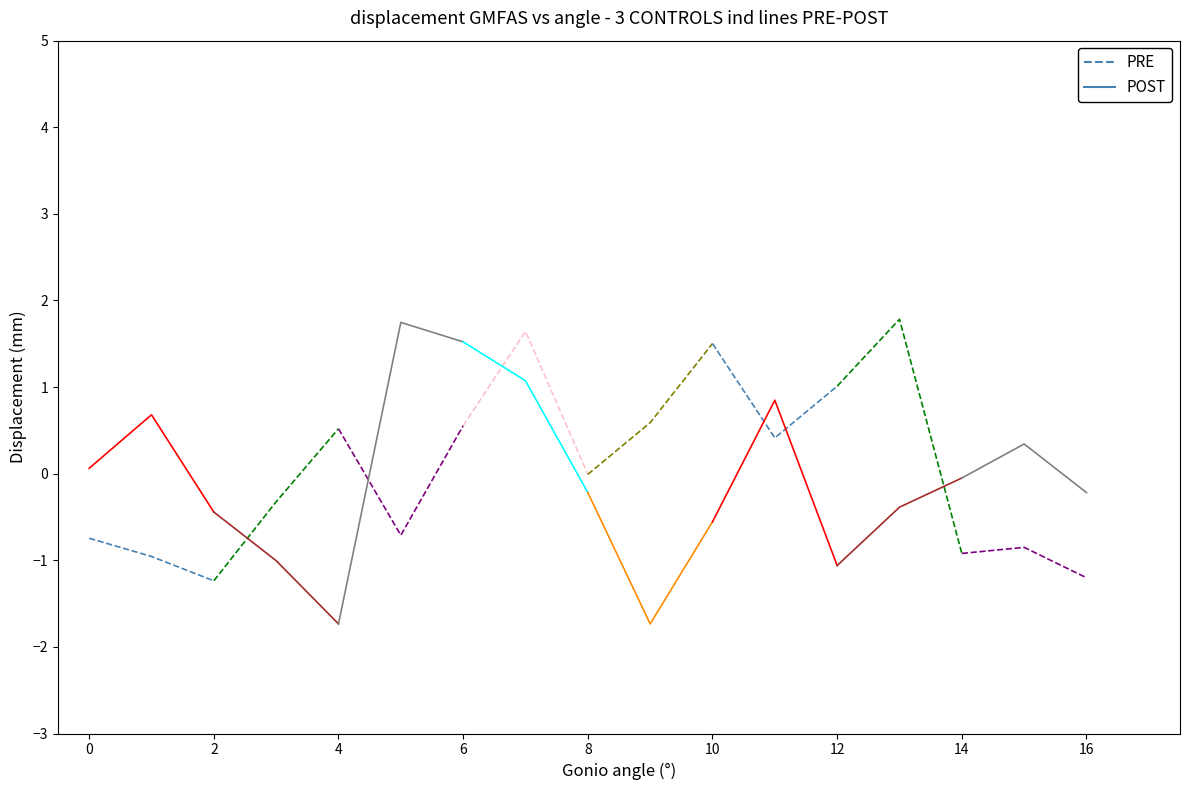

Does the chart display data point markers on the line(s)?

No